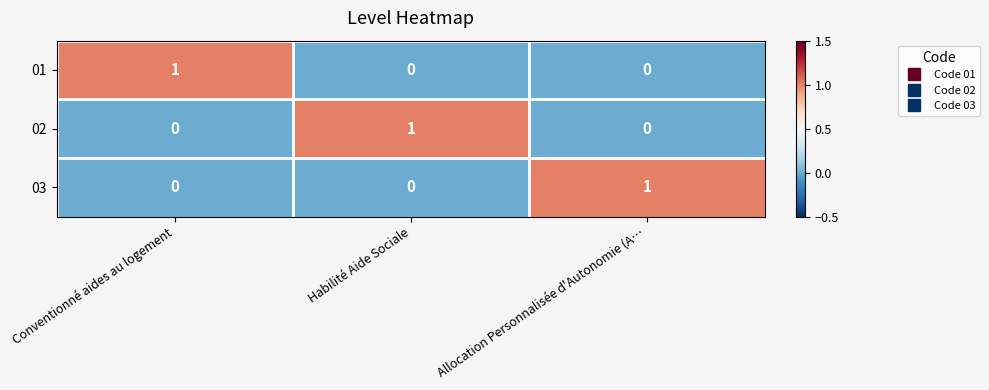

Is the value of 01 at Conventionné aides au logement greater than the value of 02 at Allocation Personnalisée d'Autonomie (A…?

Yes